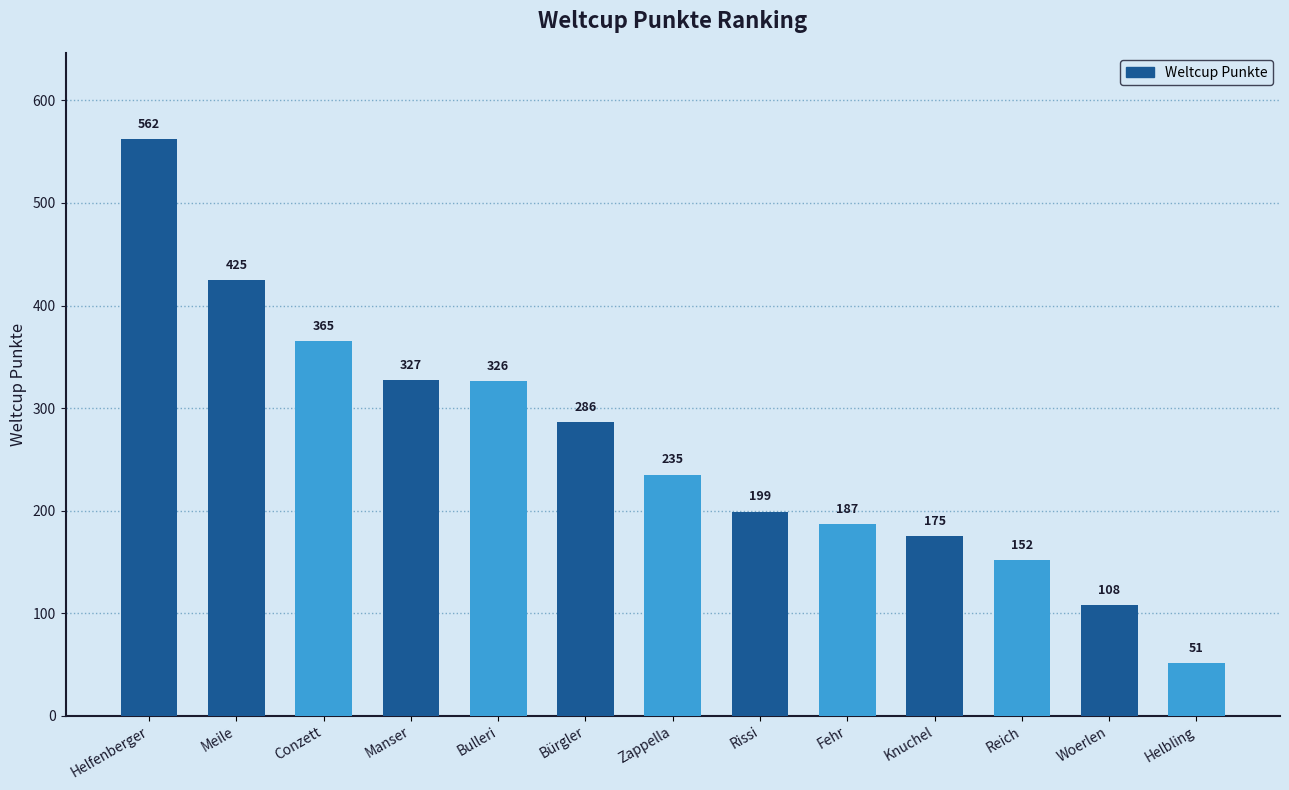

Reading left to right, transcribe all the data shown in this chart.

Helfenberger=562	Meile=425	Conzett=365	Manser=327	Bulleri=326	Bürgler=286	Zappella=235	Rissi=199	Fehr=187	Knuchel=175	Reich=152	Woerlen=108	Helbling=51